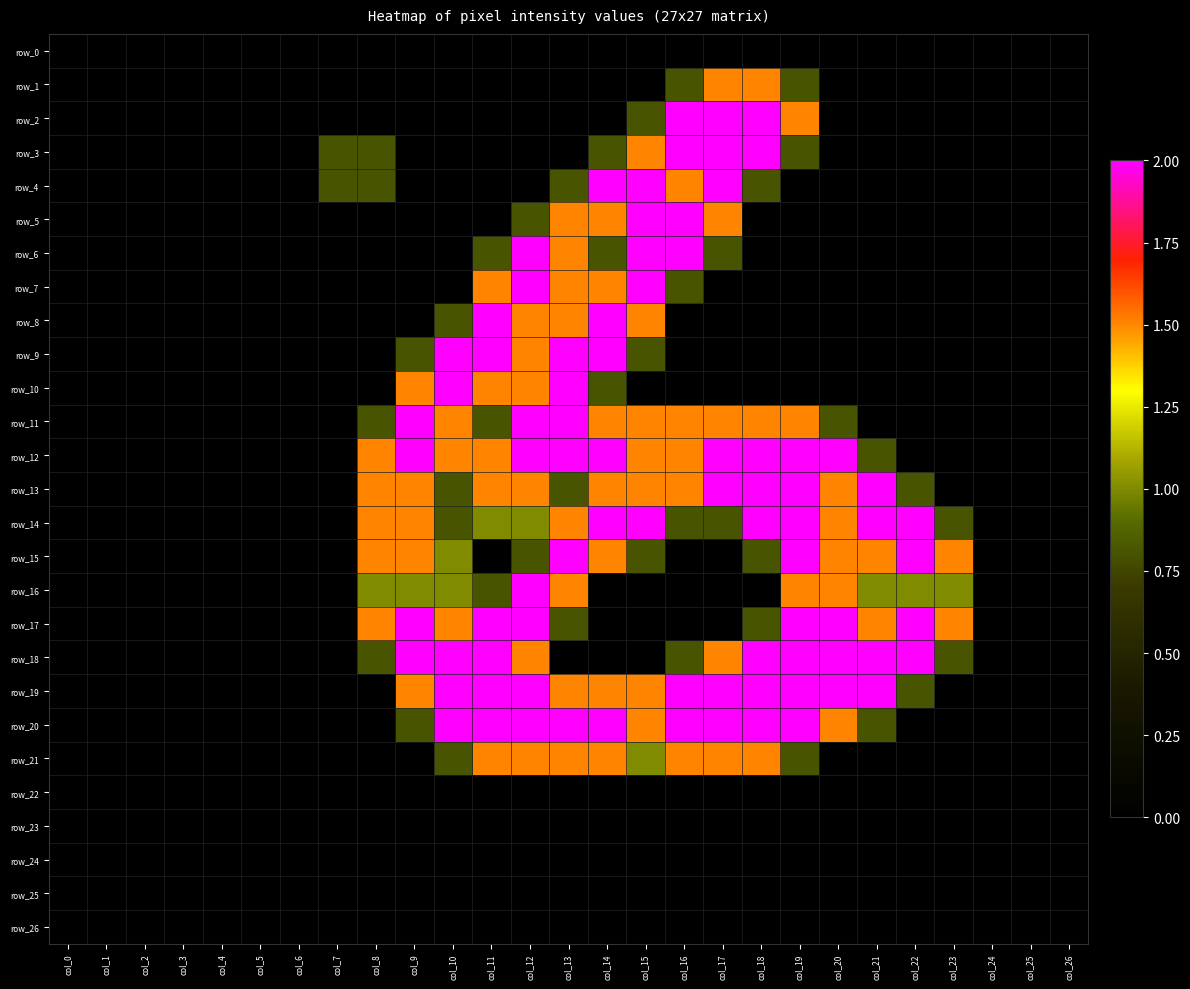

Read the row_13 value at col_12.

1.5